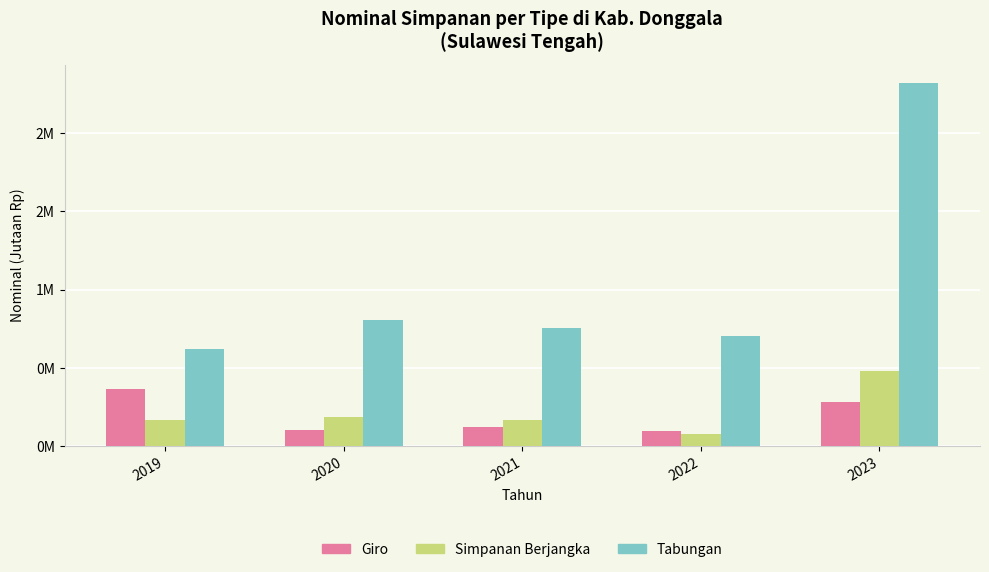

The Giro series shows 65207.4 at 2022. True or false?

False